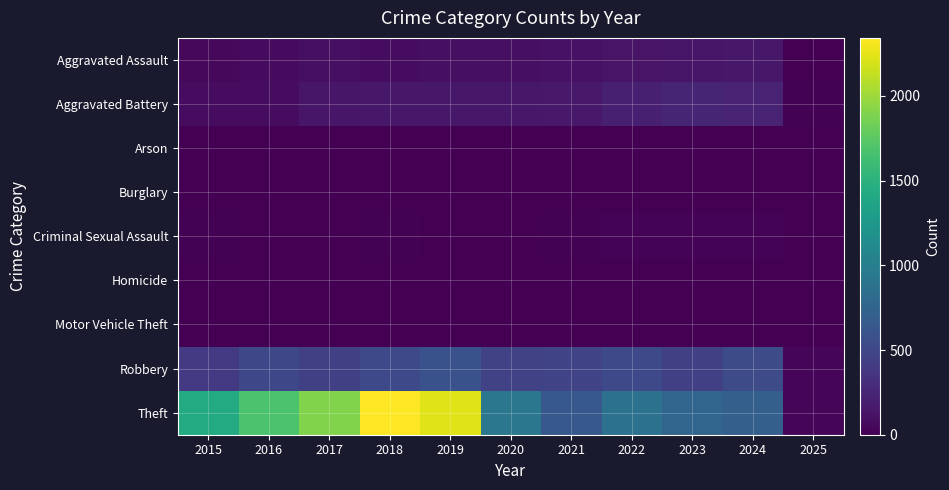

Reading left to right, list all the values displayed in this chart.

Aggravated Assault: 2015=46	2016=71	2017=95	2018=77	2019=98	2020=94	2021=110	2022=121	2023=130	2024=152	2025=7
Aggravated Battery: 2015=82	2016=82	2017=142	2018=152	2019=148	2020=150	2021=163	2022=202	2023=244	2024=232	2025=11
Arson: 2015=3	2016=0	2017=0	2018=1	2019=1	2020=1	2021=2	2022=5	2023=2	2024=1	2025=0
Burglary: 2015=0	2016=0	2017=2	2018=0	2019=1	2020=0	2021=1	2022=0	2023=0	2024=2	2025=0
Criminal Sexual Assault: 2015=12	2016=8	2017=8	2018=11	2019=8	2020=3	2021=14	2022=24	2023=22	2024=24	2025=1
Homicide: 2015=0	2016=1	2017=1	2018=1	2019=2	2020=3	2021=4	2022=6	2023=2	2024=4	2025=0
Motor Vehicle Theft: 2015=1	2016=4	2017=2	2018=1	2019=1	2020=3	2021=2	2022=2	2023=6	2024=3	2025=0
Robbery: 2015=395	2016=510	2017=446	2018=520	2019=591	2020=450	2021=484	2022=521	2023=440	2024=542	2025=37
Theft: 2015=1429	2016=1676	2017=1896	2018=2342	2019=2230	2020=930	2021=642	2022=880	2023=766	2024=713	2025=45